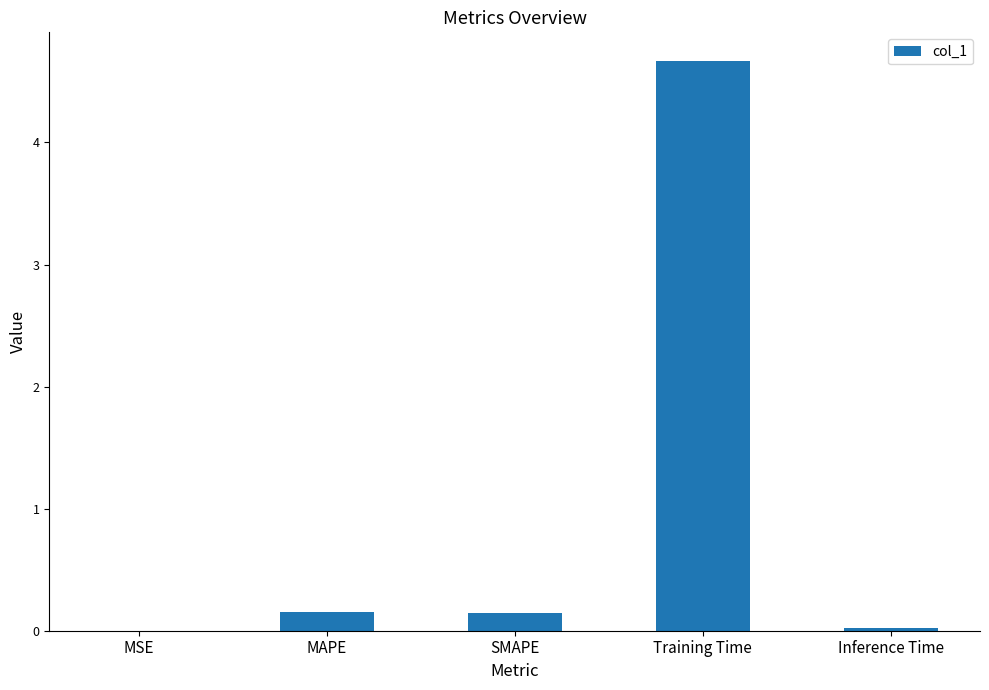

Is it true that the value at Inference Time is 0.0?

True